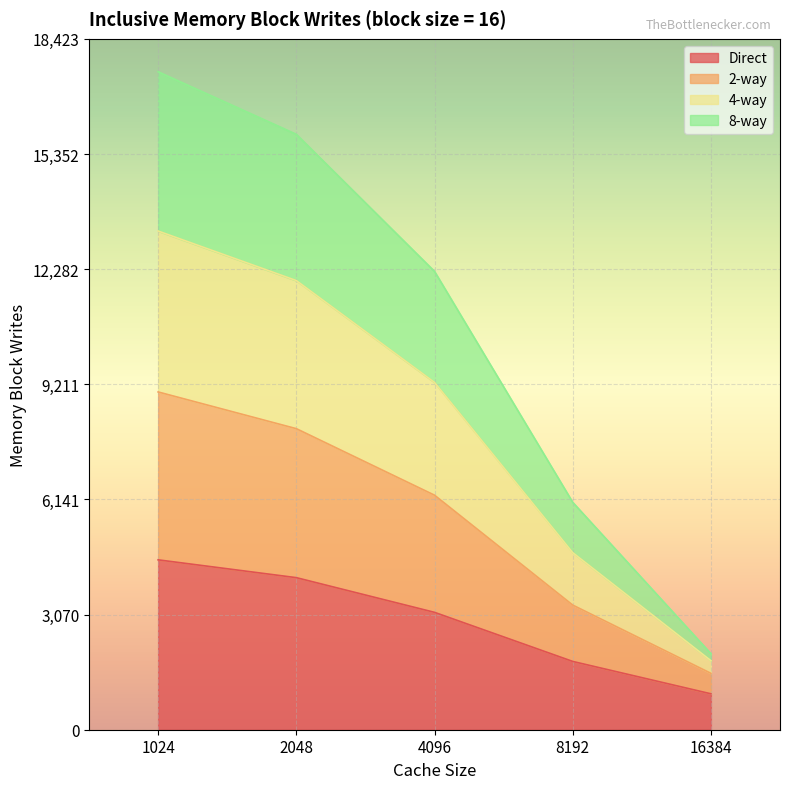

At which category is the sum across all series the highest?

1024